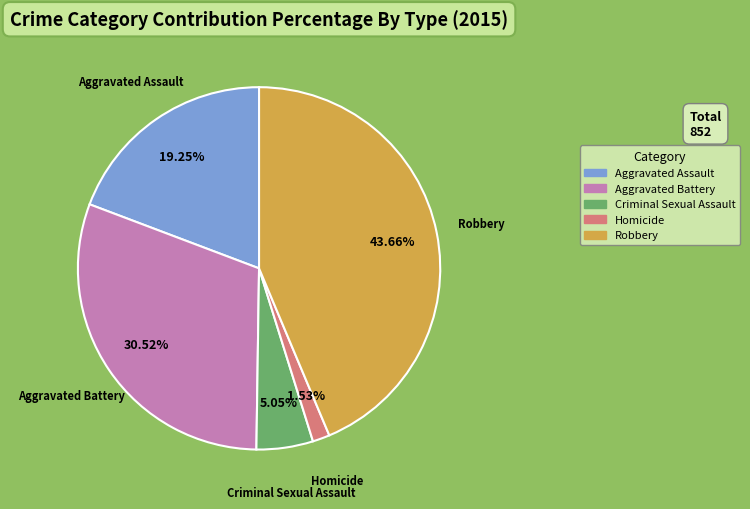

Count the number of slices in the pie.

5